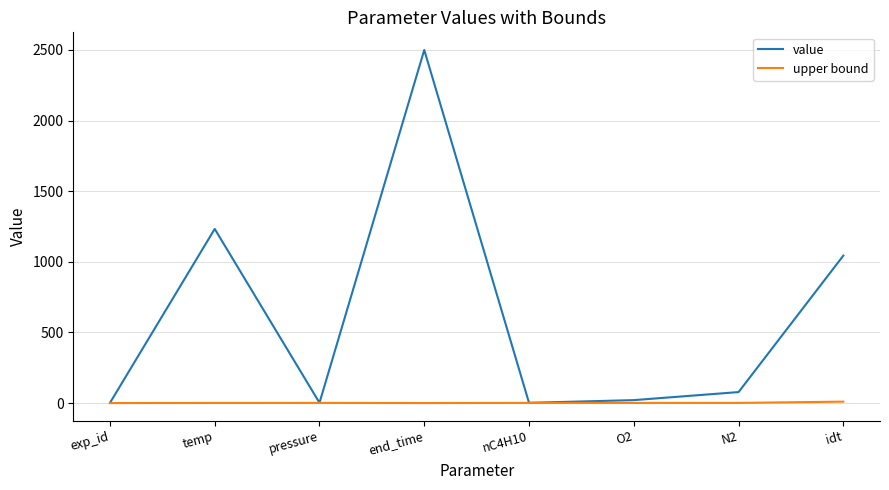

True or false: upper bound has a value of 0.0 at end_time.

True